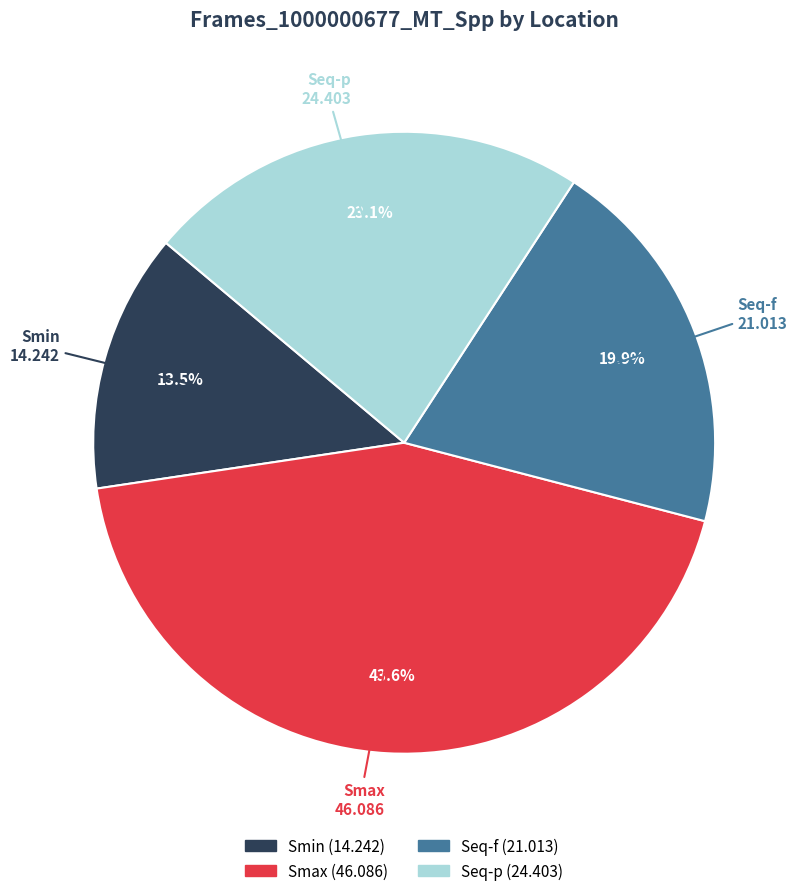

Is there a majority slice in this chart?

No